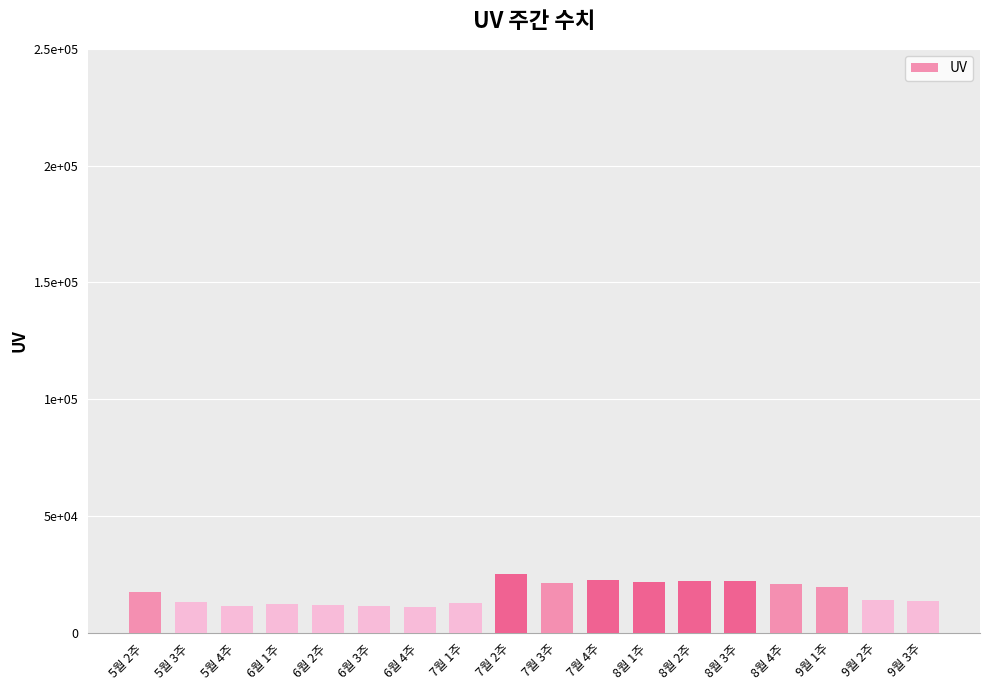

Does the chart contain any negative values?

No